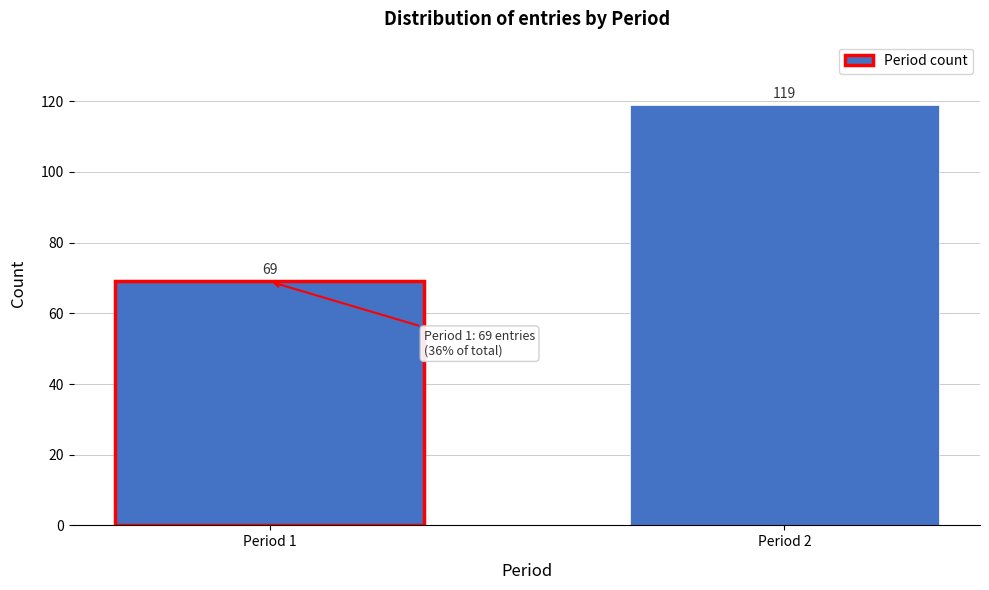

Reading left to right, extract all data points from this chart.

Period 1=69	Period 2=119